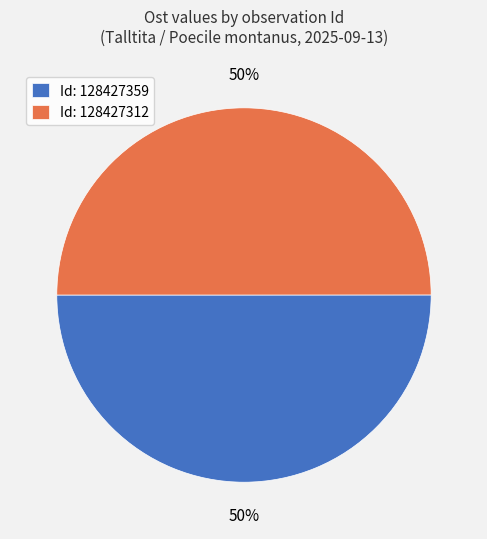

Do Id: 128427359 and Id: 128427312 together represent more than half of the pie?

Yes